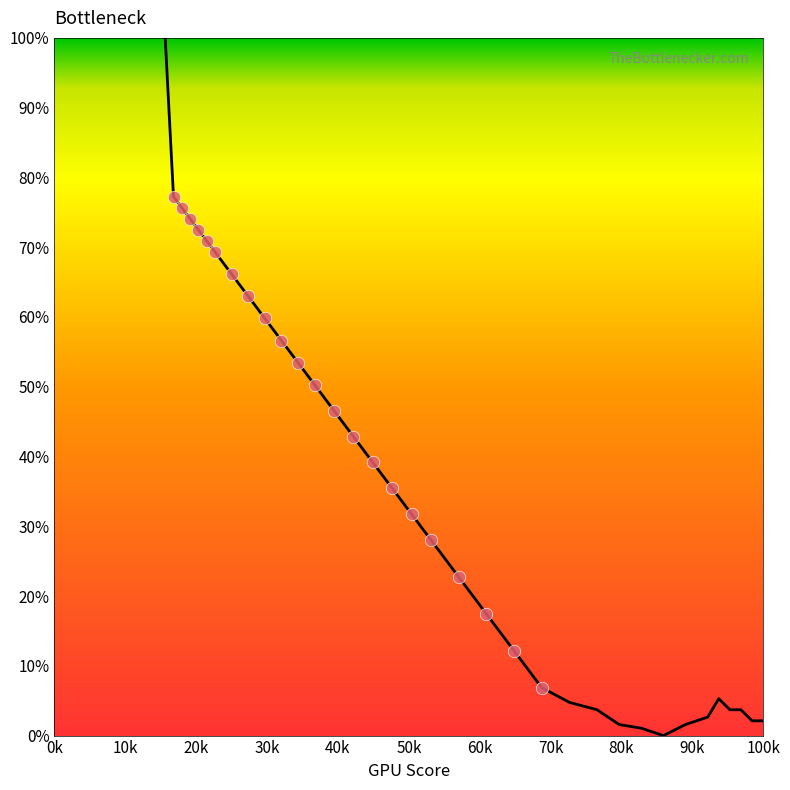

What is the difference between the maximum and minimum values?

100.0